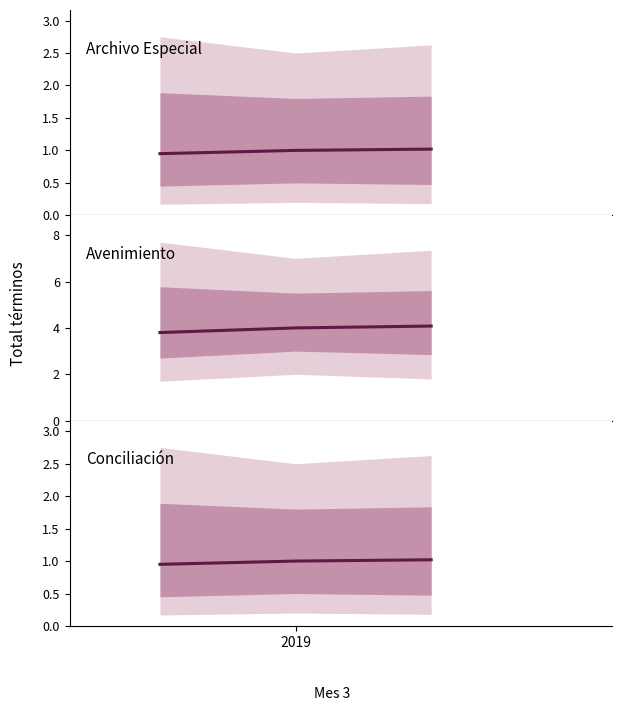

The value of Archivo Especial at 2019 is 0.3. True or false?

False